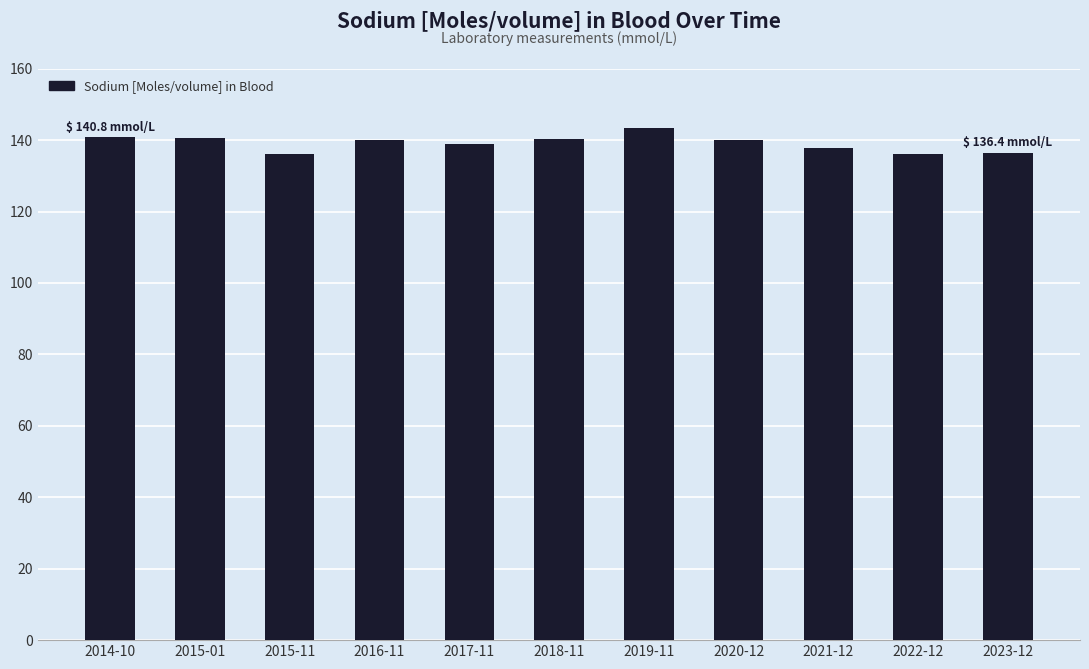

Count the number of categories in the chart.

11